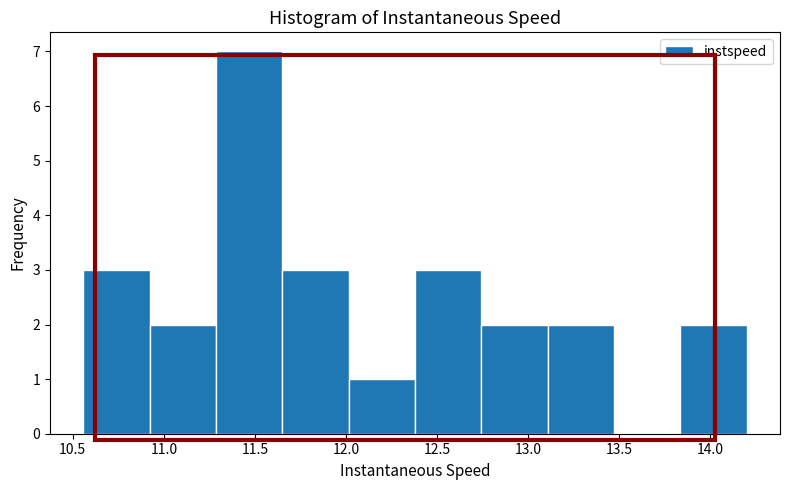

Reading left to right, list every bar in this chart as the range it spans on the x-axis followed by its height. Neither the bar edges nor the heights are printed on the chart, so give them approximately, as read against the axes.

10.55 to 10.90: 3
10.90 to 11.30: 2
11.30 to 11.65: 7
11.65 to 12.00: 3
12.00 to 12.40: 1
12.40 to 12.75: 3
12.75 to 13.10: 2
13.10 to 13.45: 2
13.45 to 13.85: 0
13.85 to 14.20: 2